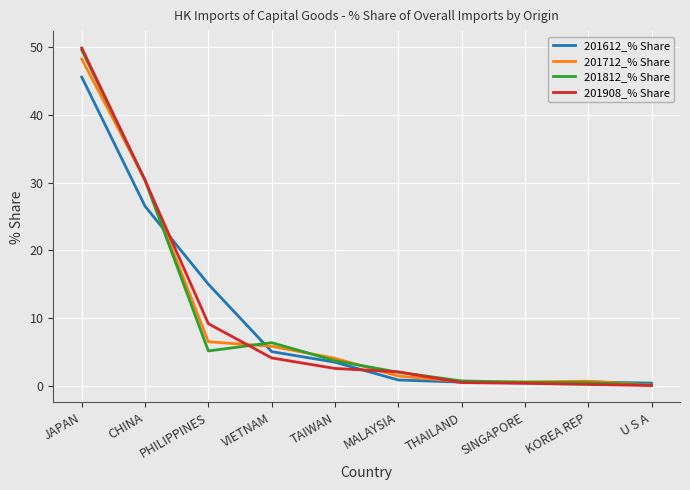

What is the spread (max minus min) of values at VIETNAM?

2.2